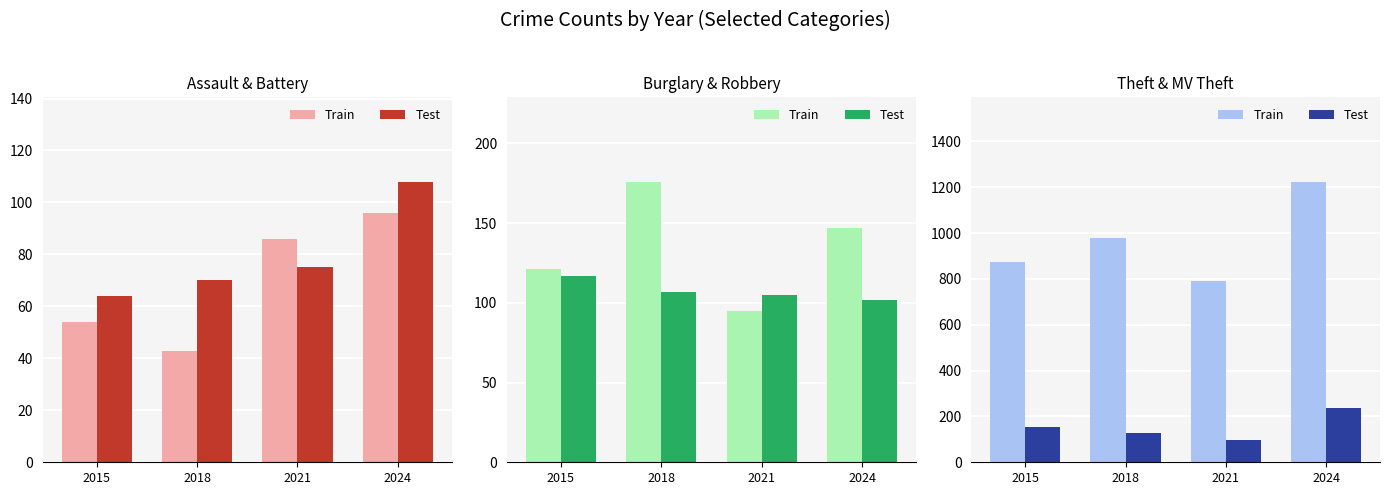

What is the difference between the highest and lowest values at 2015?

722